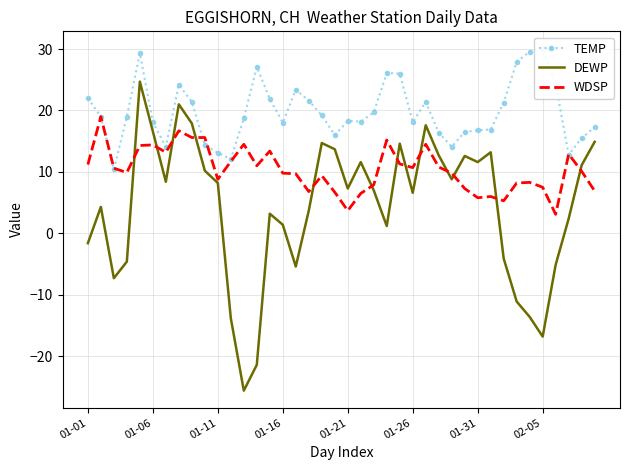

Reading left to right, list all the values displayed in this chart.

TEMP: 22.0	19.0	10.4	19.0	29.3	18.1	14.1	24.2	21.4	14.4	13.1	12.1	18.7	27.1	21.9	18.0	23.4	21.6	19.2	16.0	18.3	18.2	19.7	26.1	26.0	18.1	21.4	16.4	14.1	16.5	16.8	16.9	21.3	27.9	29.6	30.1	24.3	12.8	15.5	17.3
DEWP: -1.6	4.3	-7.3	-4.6	24.7	16.6	8.4	21.0	17.9	10.2	8.2	-13.8	-25.6	-21.4	3.2	1.4	-5.4	3.7	14.7	13.7	7.3	11.6	7.0	1.2	14.6	6.6	17.6	12.7	8.8	12.6	11.6	13.2	-4.1	-11.1	-13.6	-16.8	-5.1	2.4	11.1	14.9
WDSP: 11.2	19.0	10.6	9.9	14.3	14.4	13.2	16.7	15.6	15.6	8.8	11.7	14.5	11.0	13.4	9.8	9.7	6.8	9.4	6.7	3.7	6.5	7.9	15.2	11.3	10.7	14.5	10.8	9.8	7.3	5.8	6.0	5.3	8.2	8.3	7.5	3.1	12.9	10.1	6.9